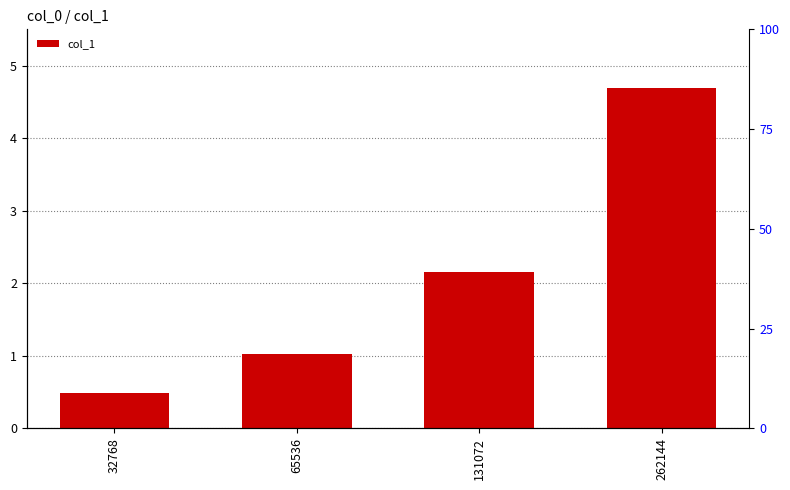

Rank the categories by value from lowest to highest.

32768, 65536, 131072, 262144